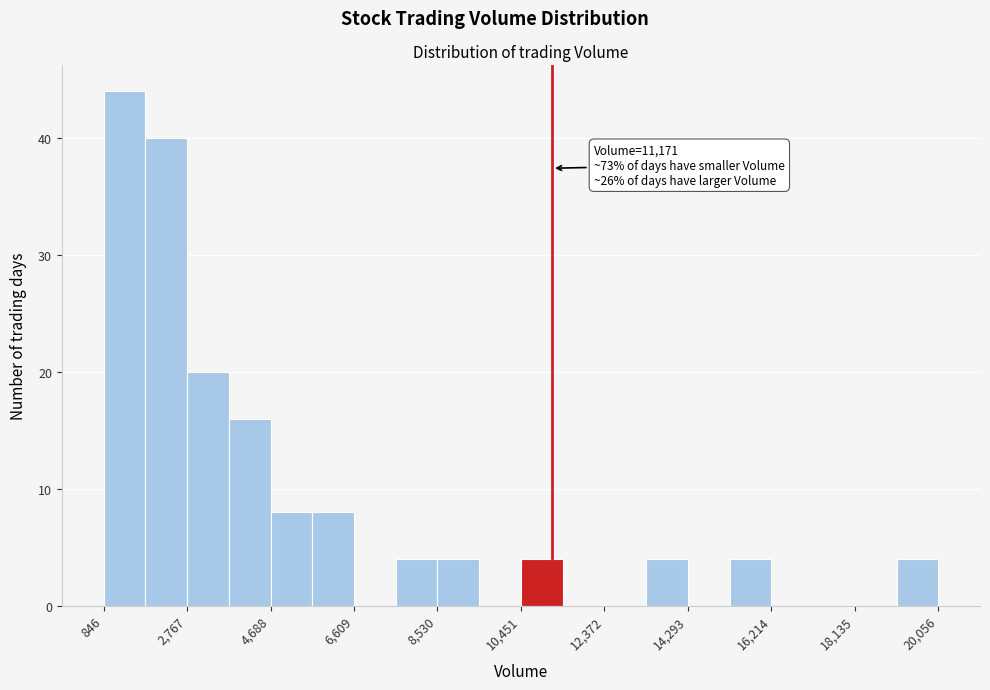

Which range on the x-axis has the tallest bar?

800 to 1800